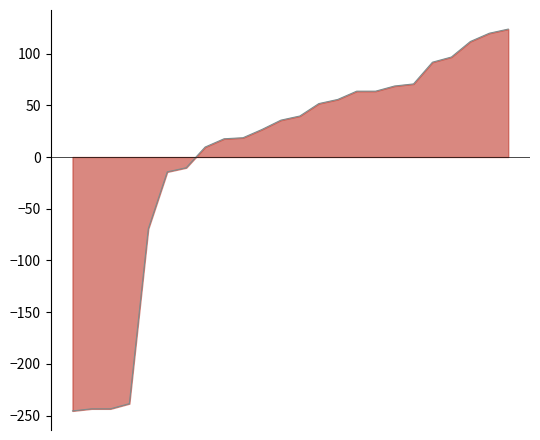

What is the smallest value displayed?

-245.4